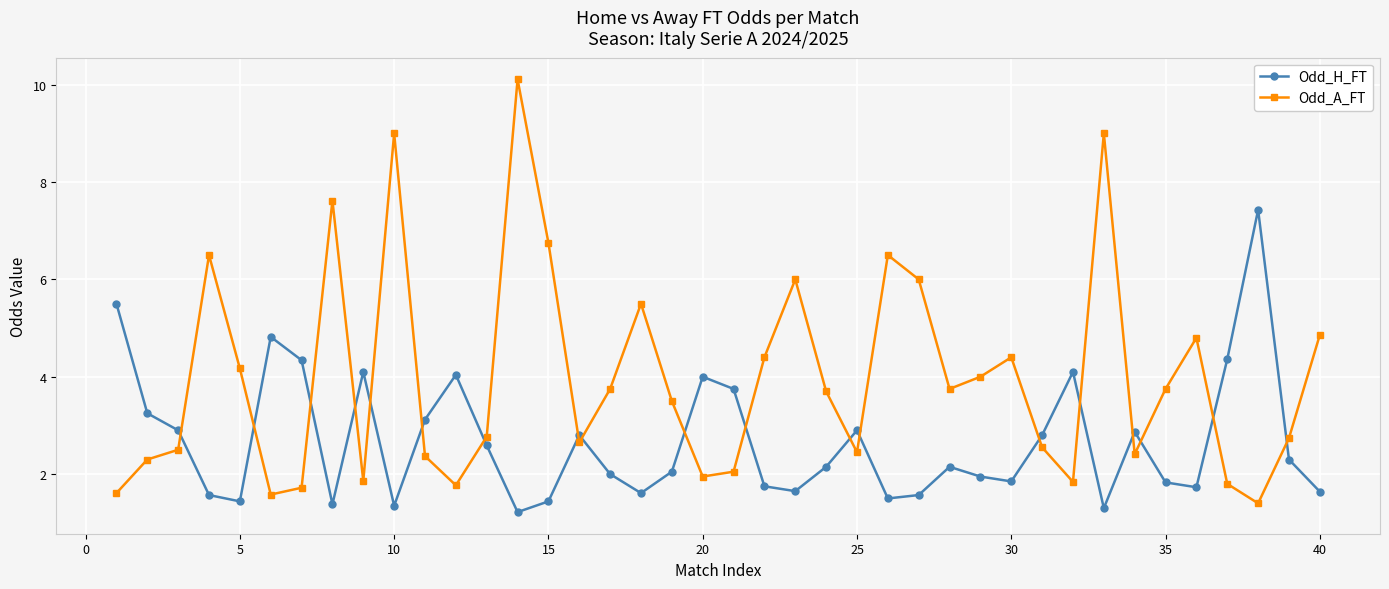

Rank the series by their average value, from highest to lowest.

Odd_A_FT, Odd_H_FT